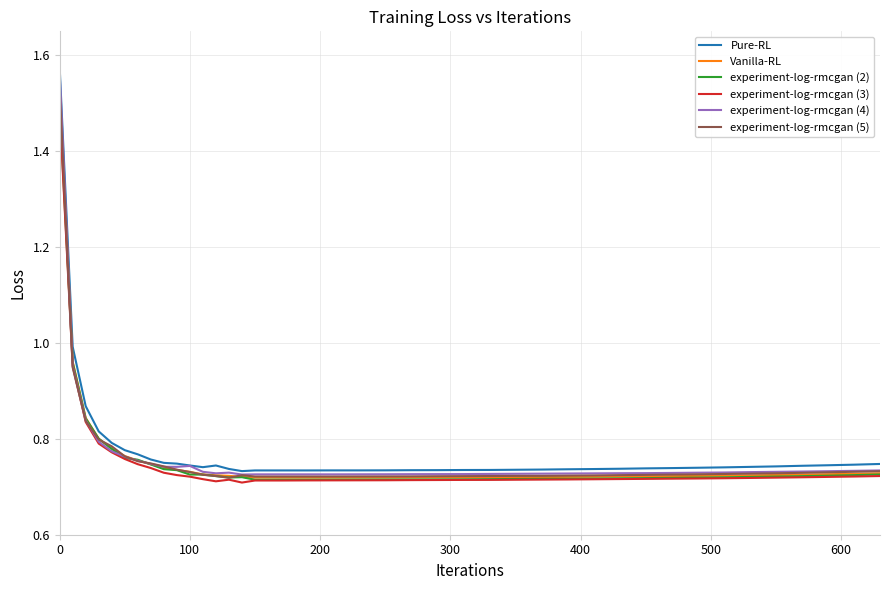

True or false: Pure-RL and experiment-log-rmcgan (3) intersect in this chart.

False